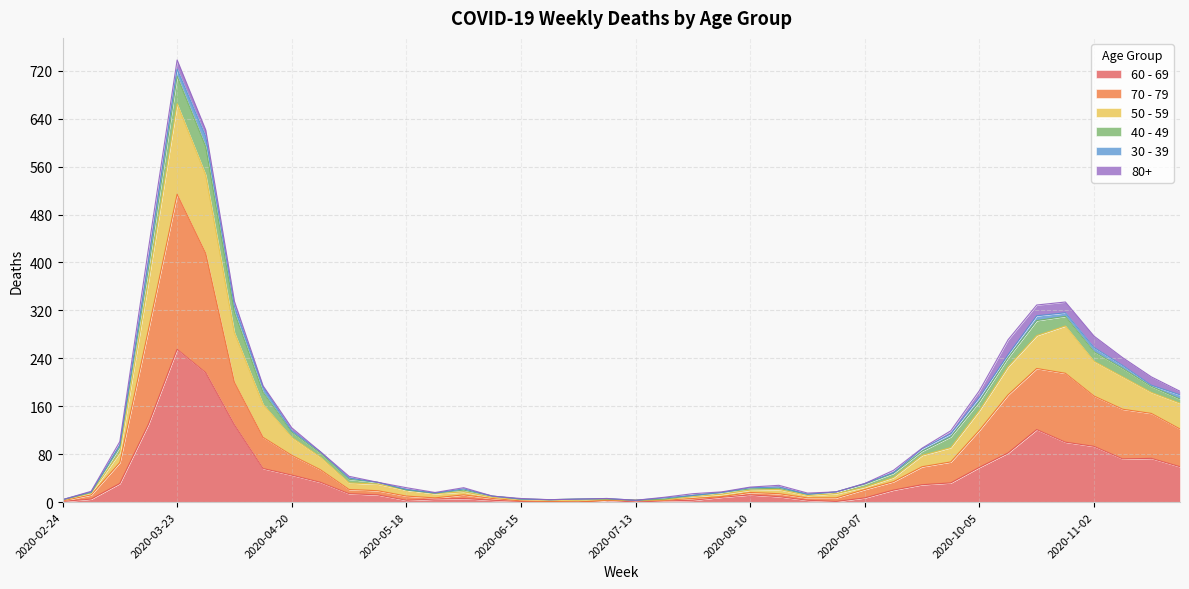

Count the number of categories in the chart.

40